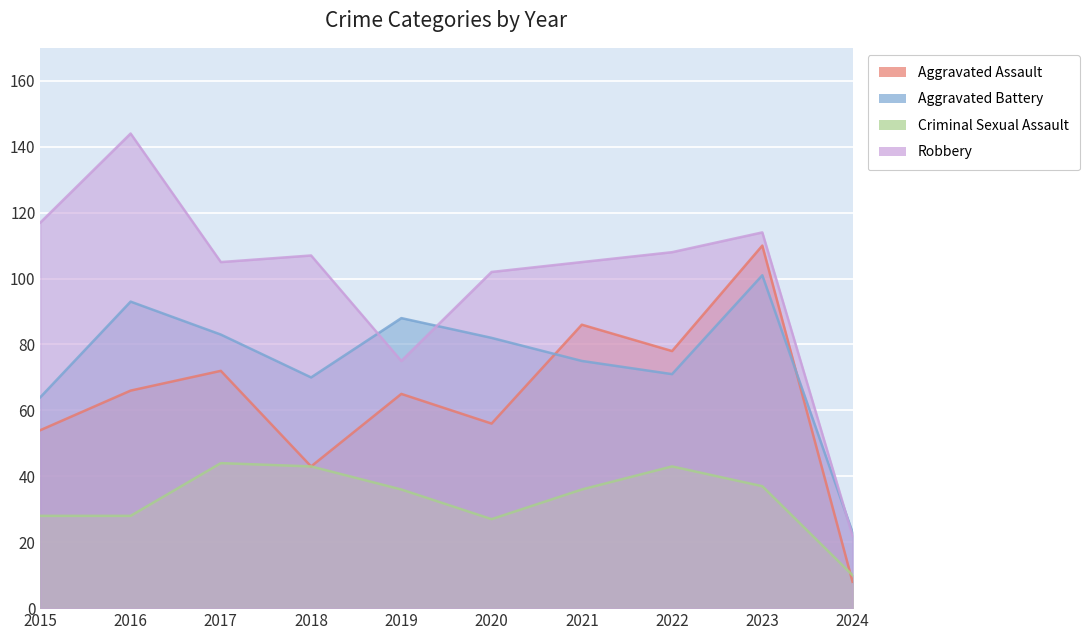

What is the minimum value shown in the chart?

8